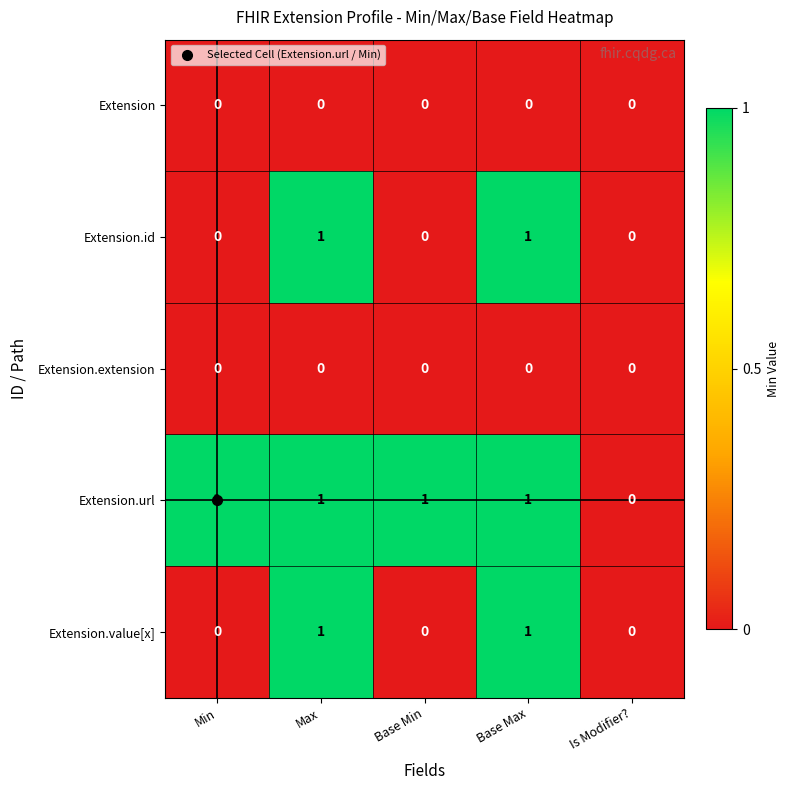

True or false: Extension.url has a value of 0 at Max.

False